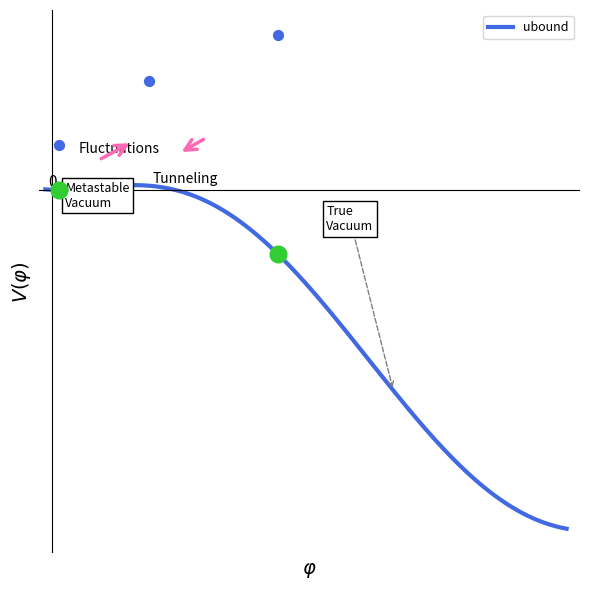

Between 0.674 and 1.64, which is larger?

1.64